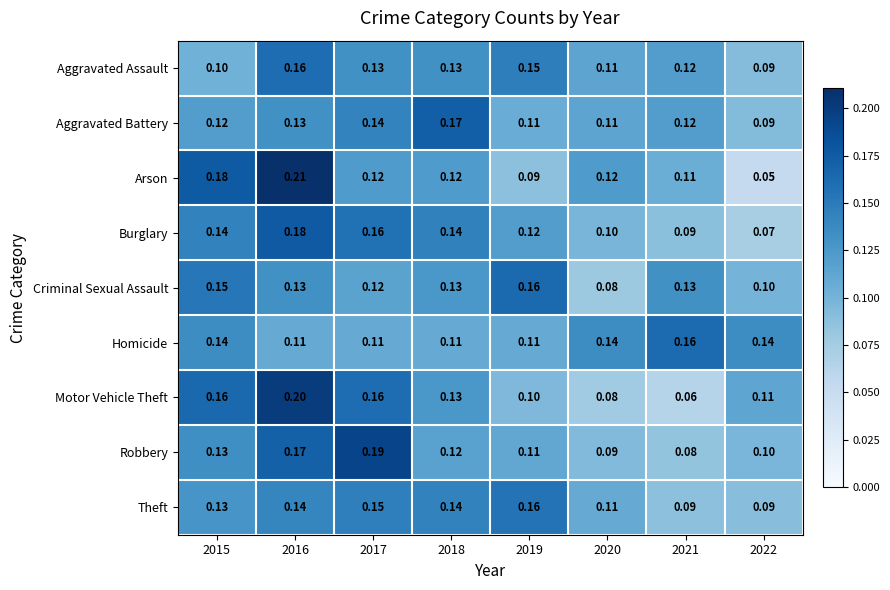

Between 2015 and 2018, which series saw the biggest shift?

Arson